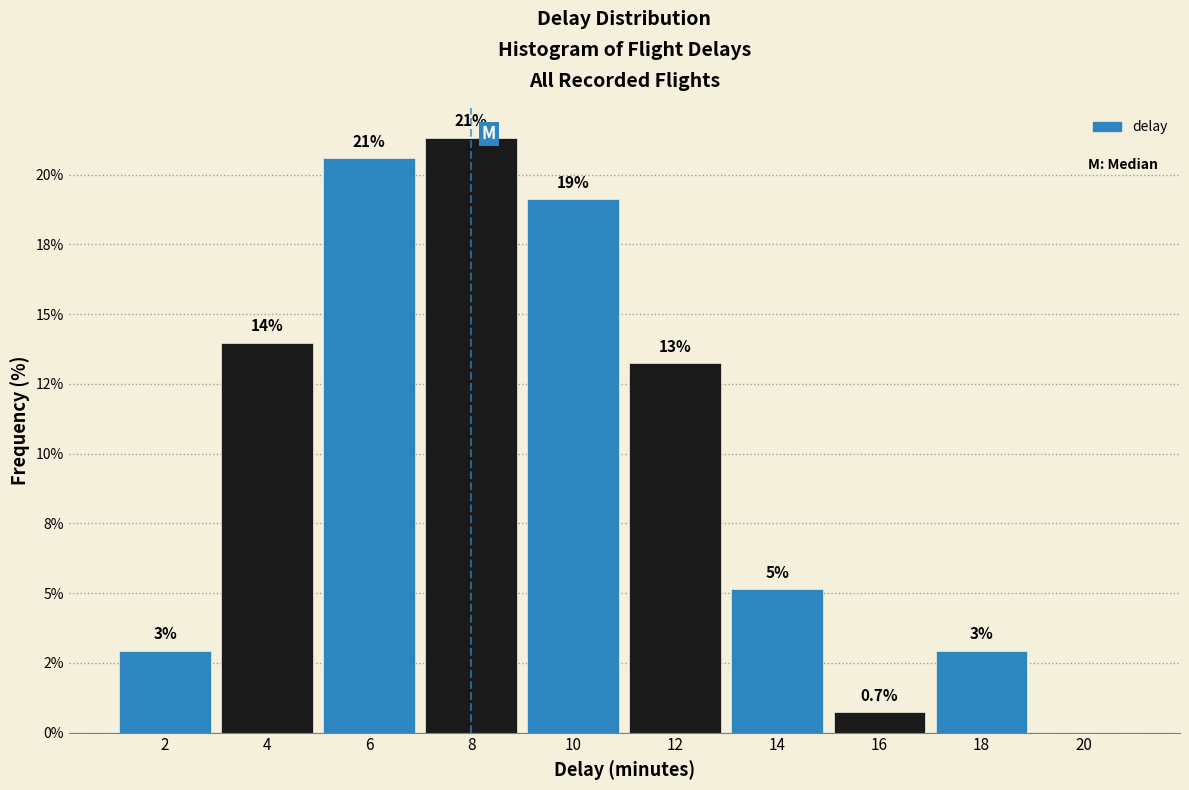

Are the bars horizontal?

No